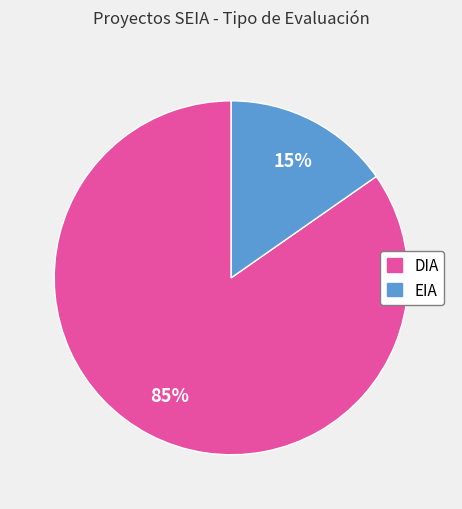

Rank the categories by value from highest to lowest.

DIA, EIA